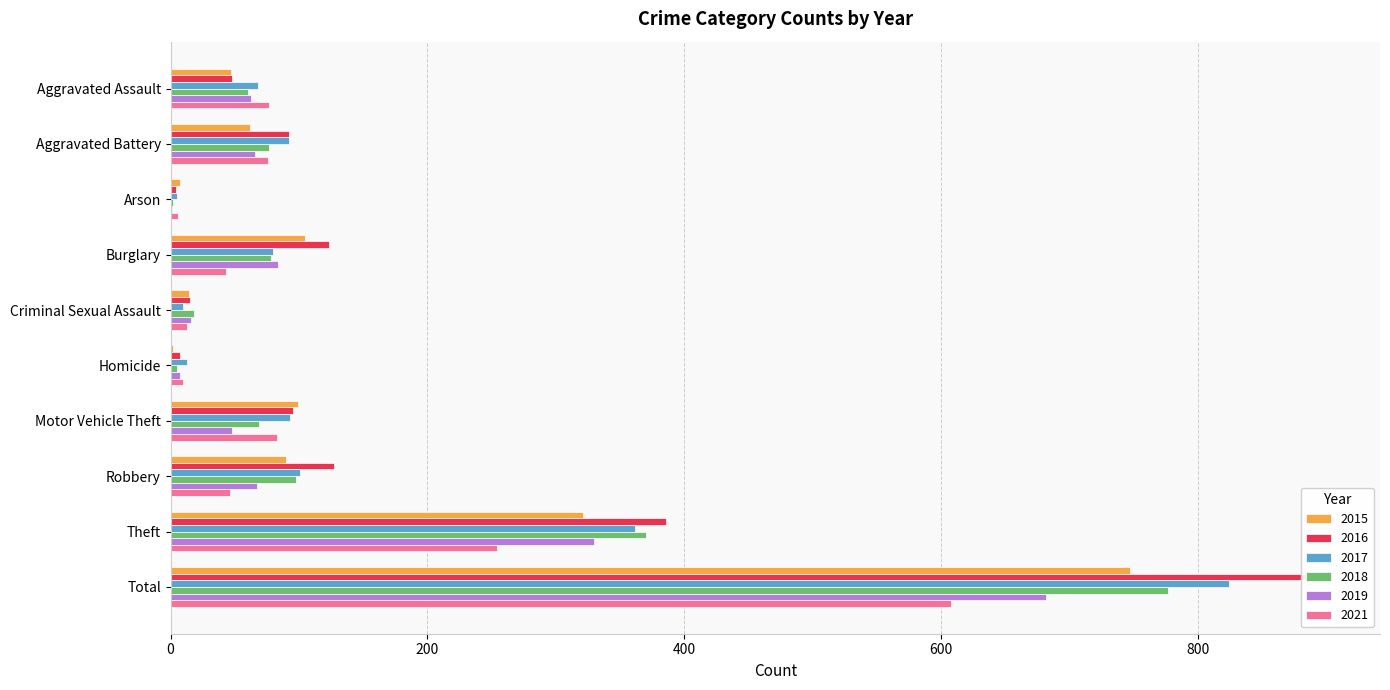

True or false: 2017 has a value of 93 at Motor Vehicle Theft.

True